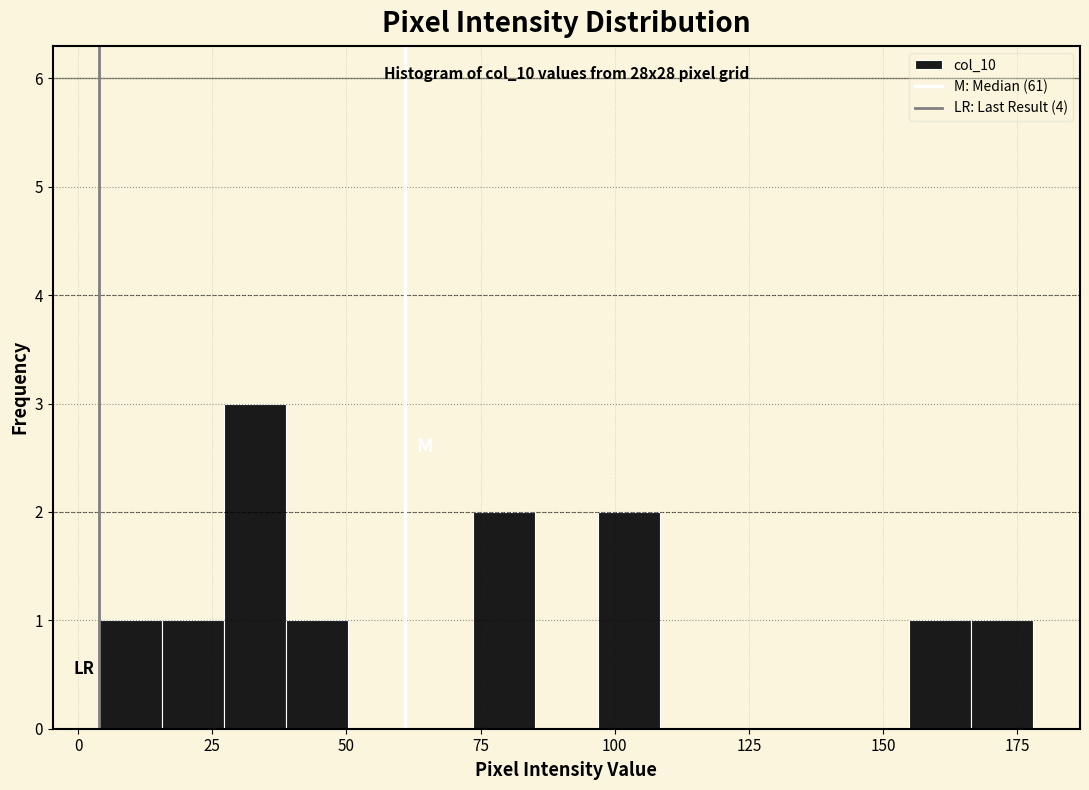

Read against the x-axis, roughly where is the centre of the tallest bar?

35